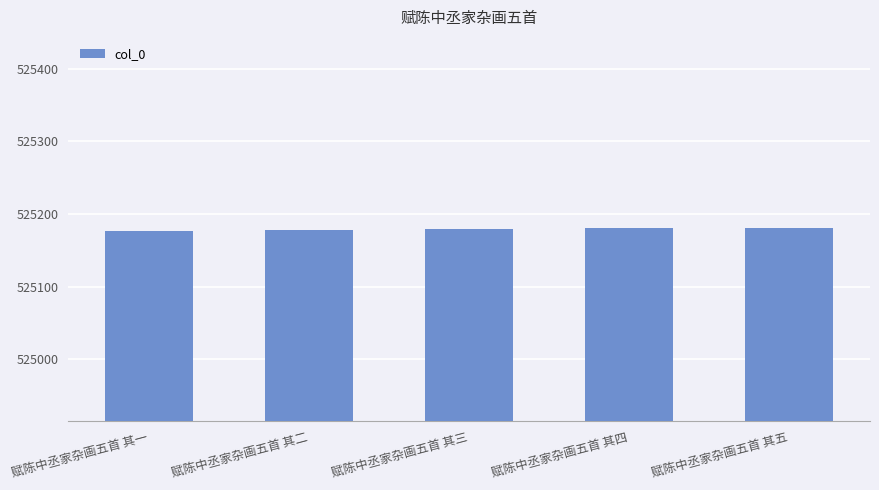

What is the average value?

525179